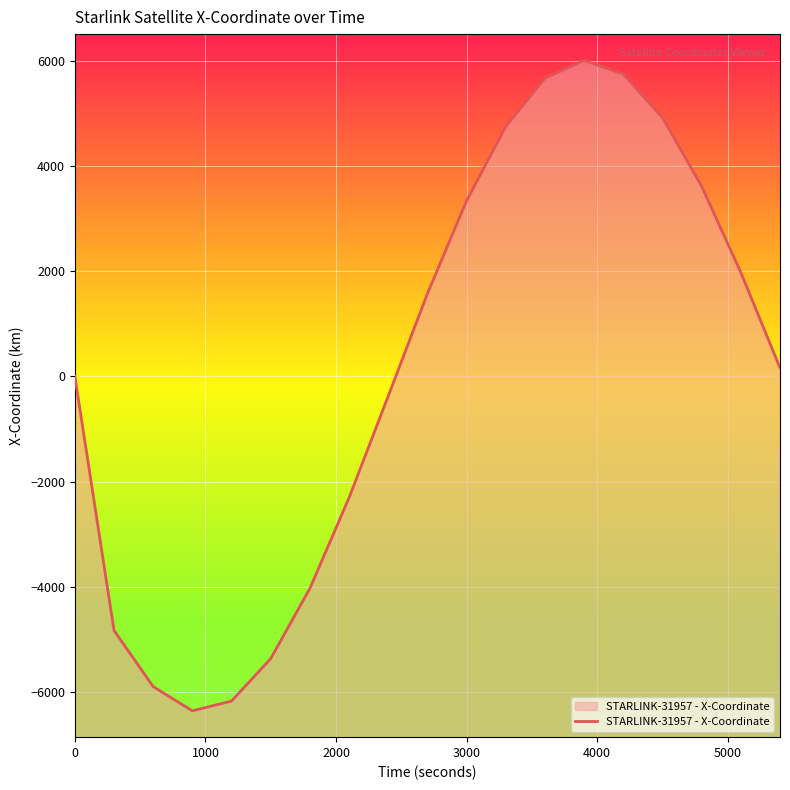

What is the smallest value displayed?

-6358.4